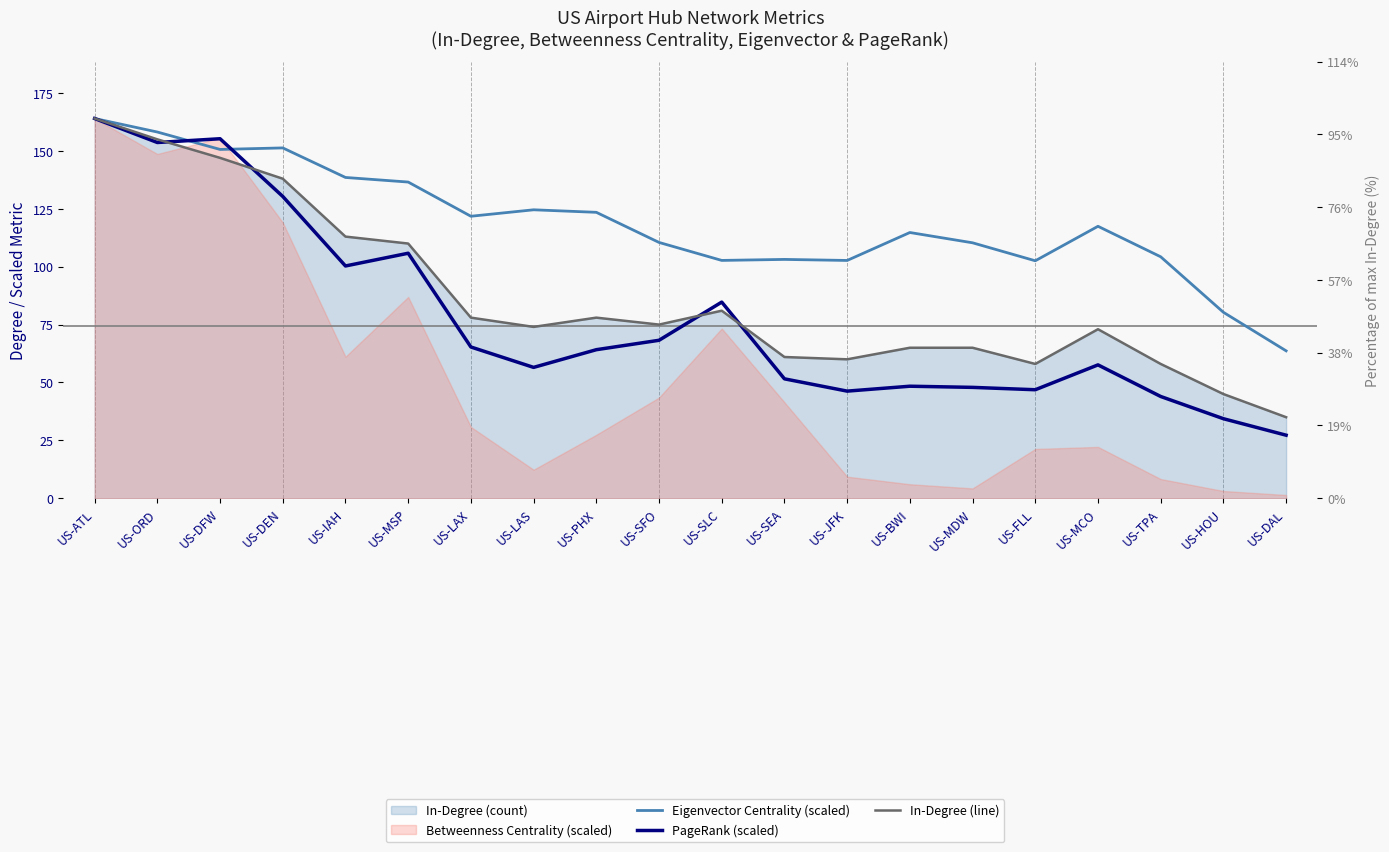

Is it true that Eigenvector Centrality (scaled) equals 80.3 at US-HOU?

True